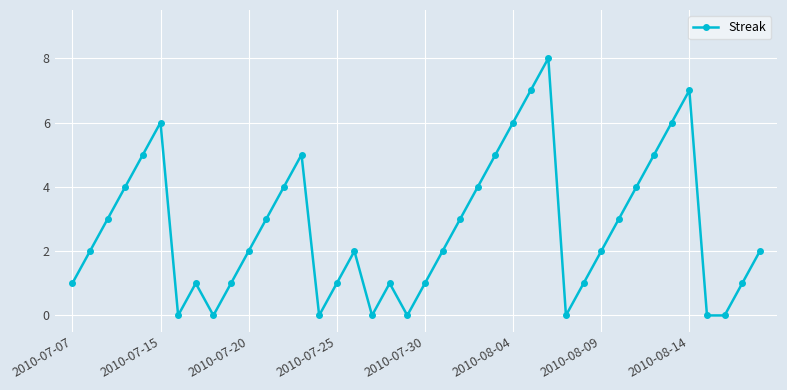

How many interior local peaks (higher than both neighbors) does the data have?

7